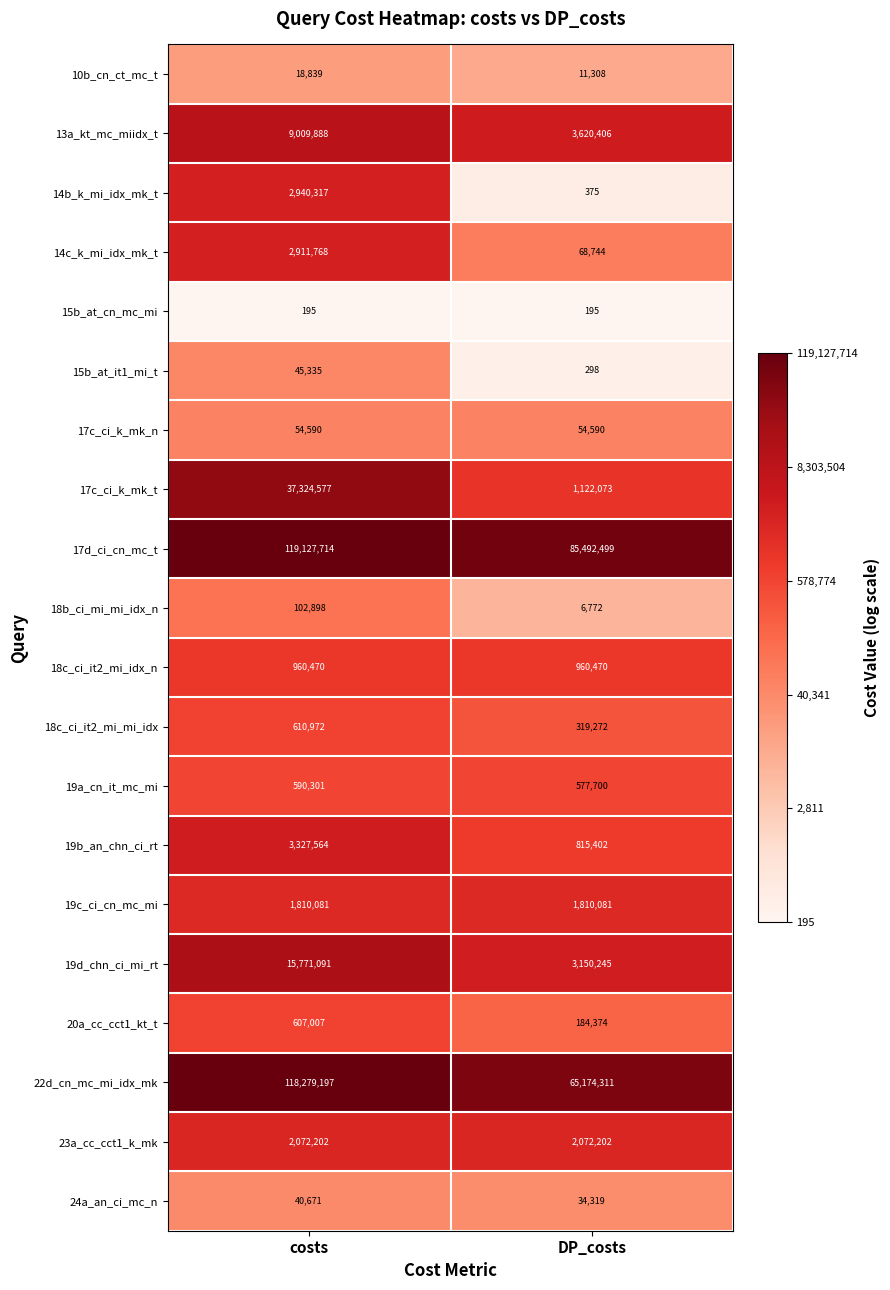

How many distinct data groups are displayed?

20